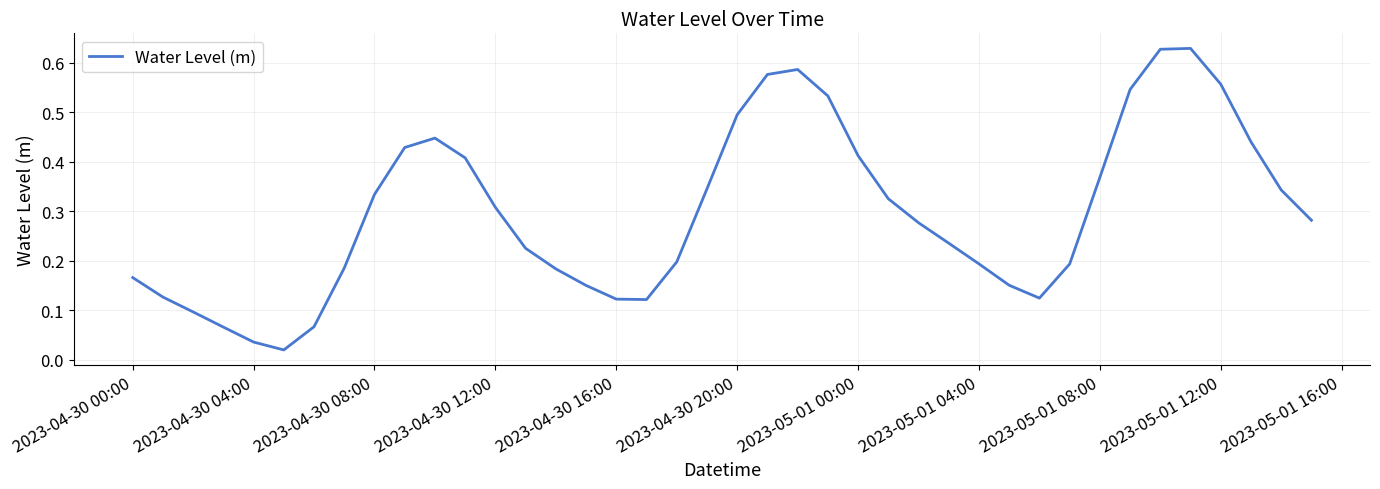

Does the chart display data point markers on the line(s)?

No